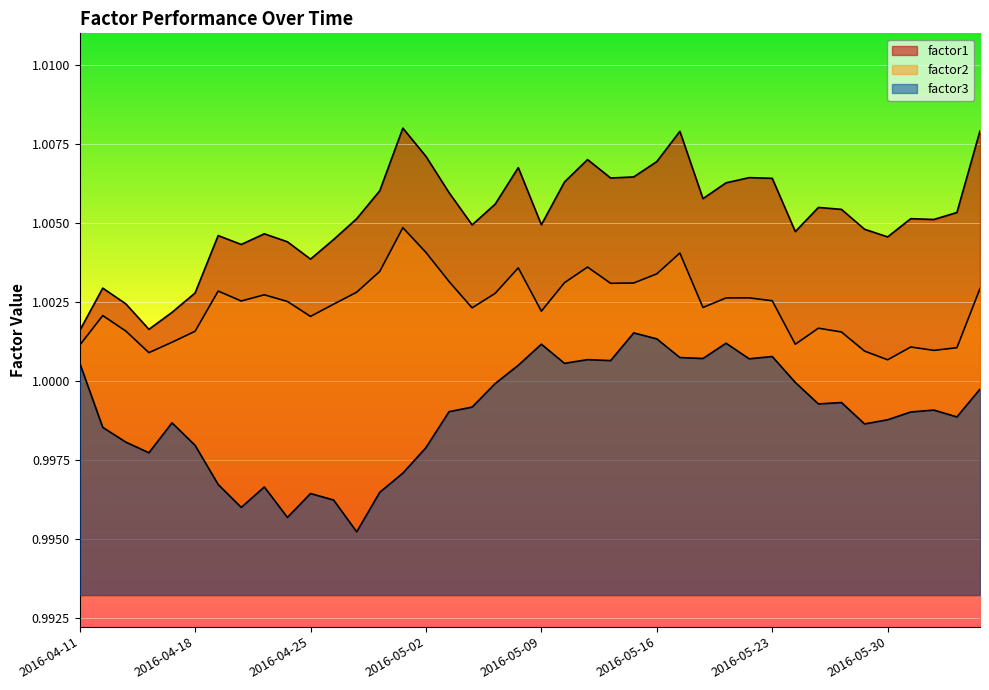

At which category is the sum across all series the highest?

2016-05-17